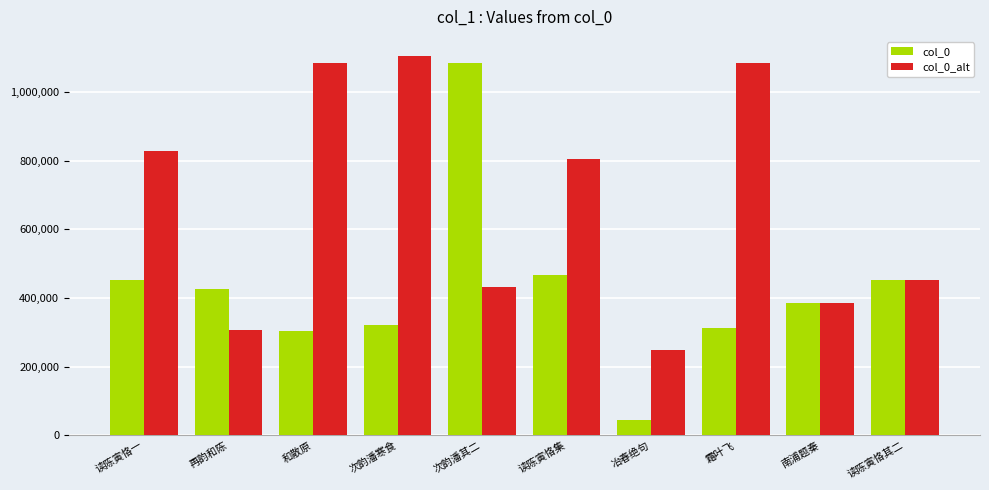

Are the bars horizontal?

No